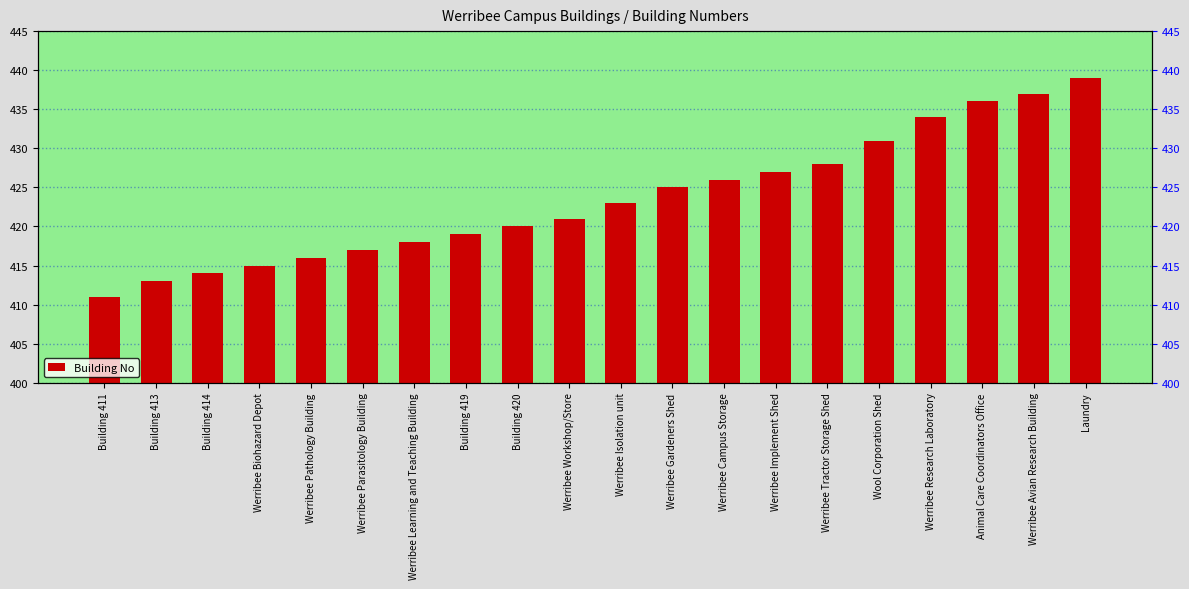

Reading left to right, what are all the values shown in this chart?

Building 411=411	Building 413=413	Building 414=414	Werribee Biohazard Depot=415	Werribee Pathology Building=416	Werribee Parasitology Building=417	Werribee Learning and Teaching Building=418	Building 419=419	Building 420=420	Werribee Workshop/Store=421	Werribee Isolation unit=423	Werribee Gardeners Shed=425	Werribee Campus Storage=426	Werribee Implement Shed=427	Werribee Tractor Storage Shed=428	Wool Corporation Shed=431	Werribee Research Laboratory=434	Animal Care Coordinators Office=436	Werribee Avian Research Building=437	Laundry=439